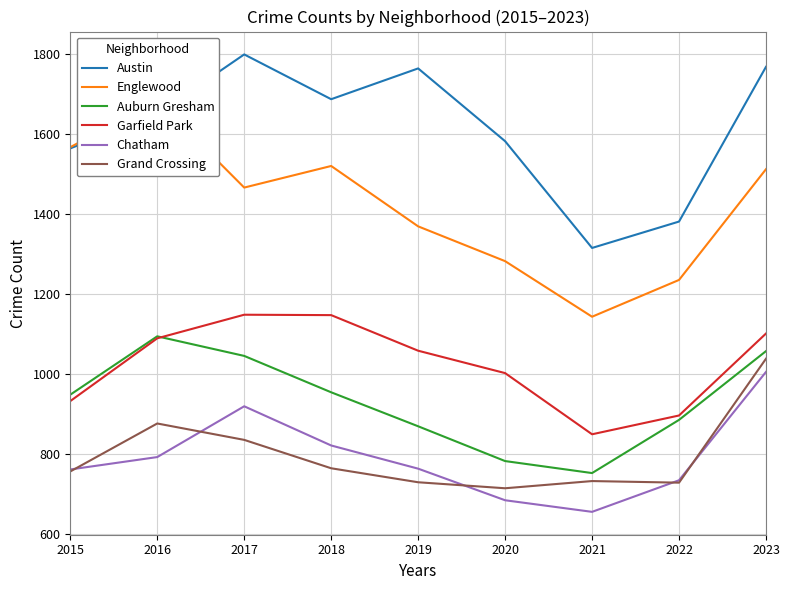

Which series has the largest total across all categories?

Austin